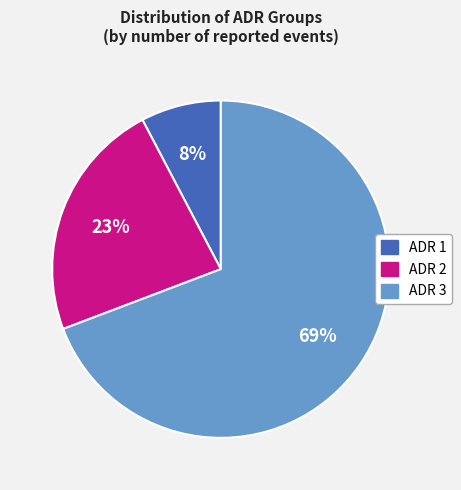

Do ADR 1 and ADR 2 together represent more than half of the pie?

No